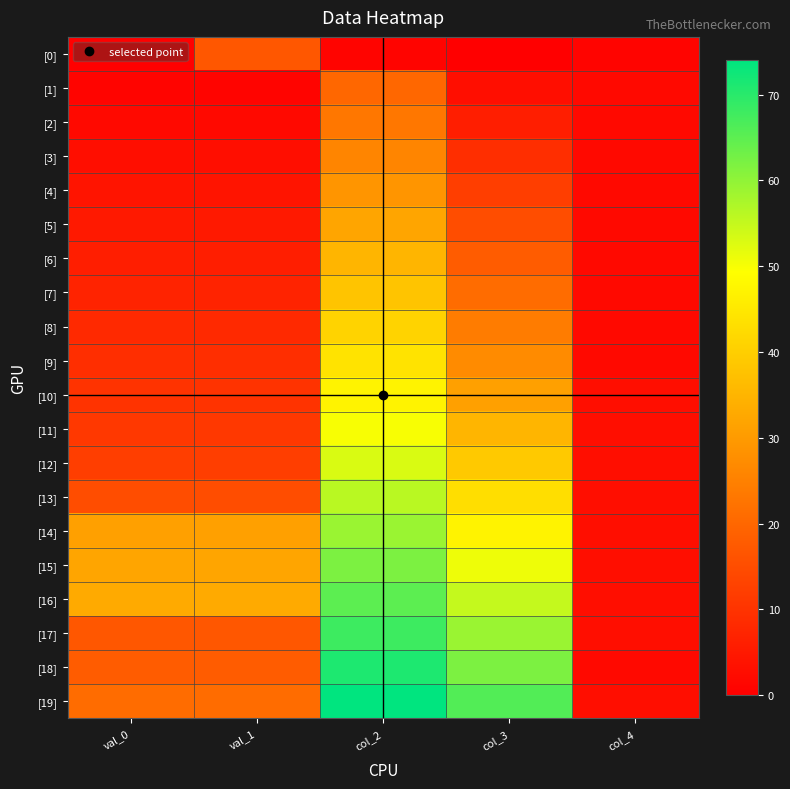

Which series has the largest range (max minus min)?

[19]